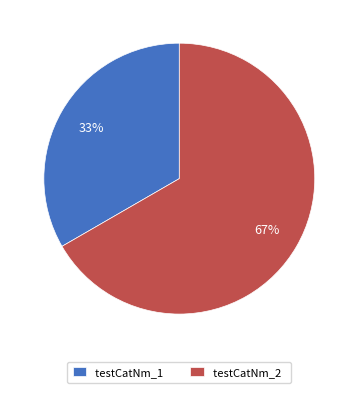

The testCatNm_1 slice represents 33% of the pie. True or false?

True